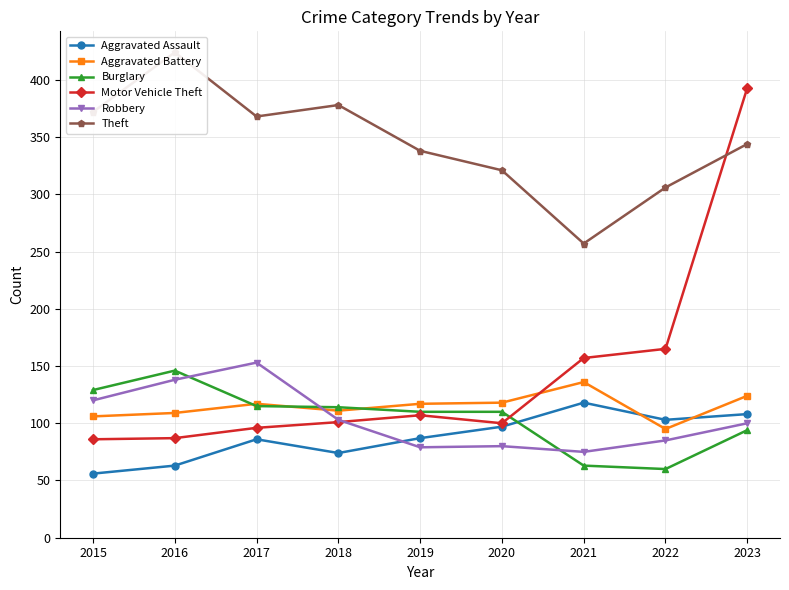

What is the total value across all series at 2021?

806